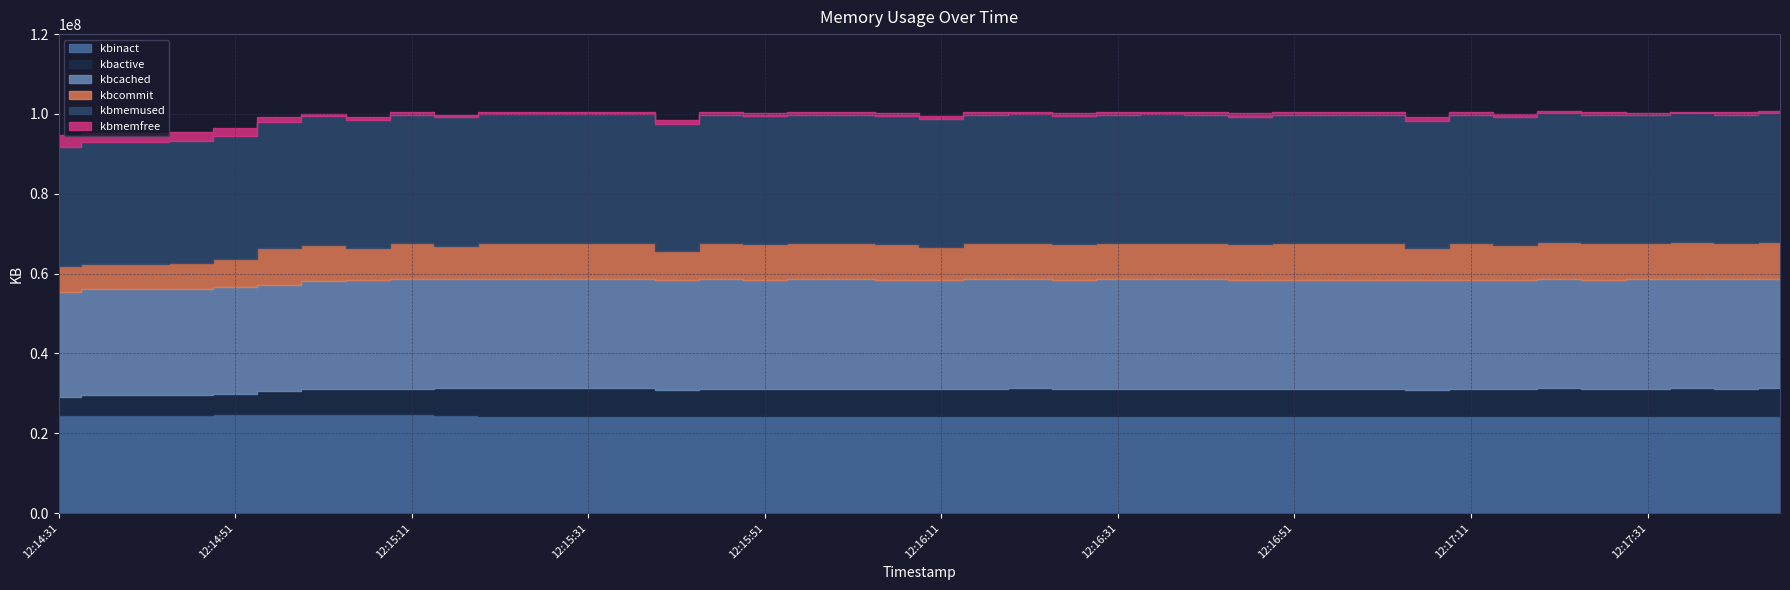

At how many categories does at least one series exceed 28313072?

40